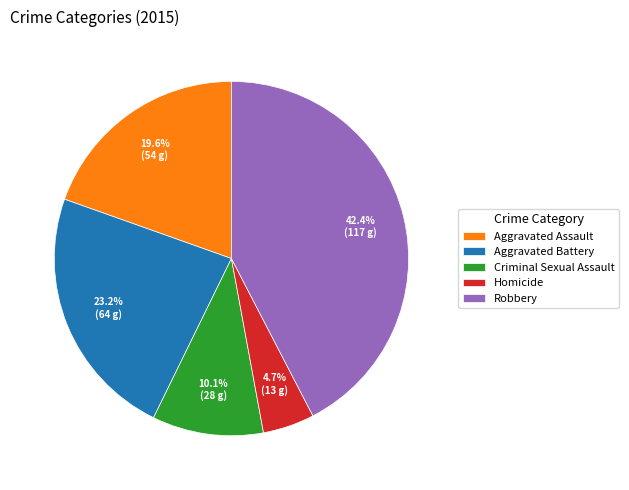

To the nearest percent, what percentage of the pie is Robbery?

42%